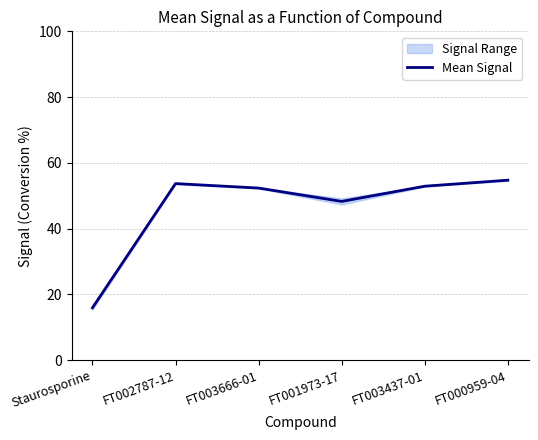

Reading left to right, what are all the values shown in this chart?

15.9	53.7	52.3	48.3	52.9	54.7